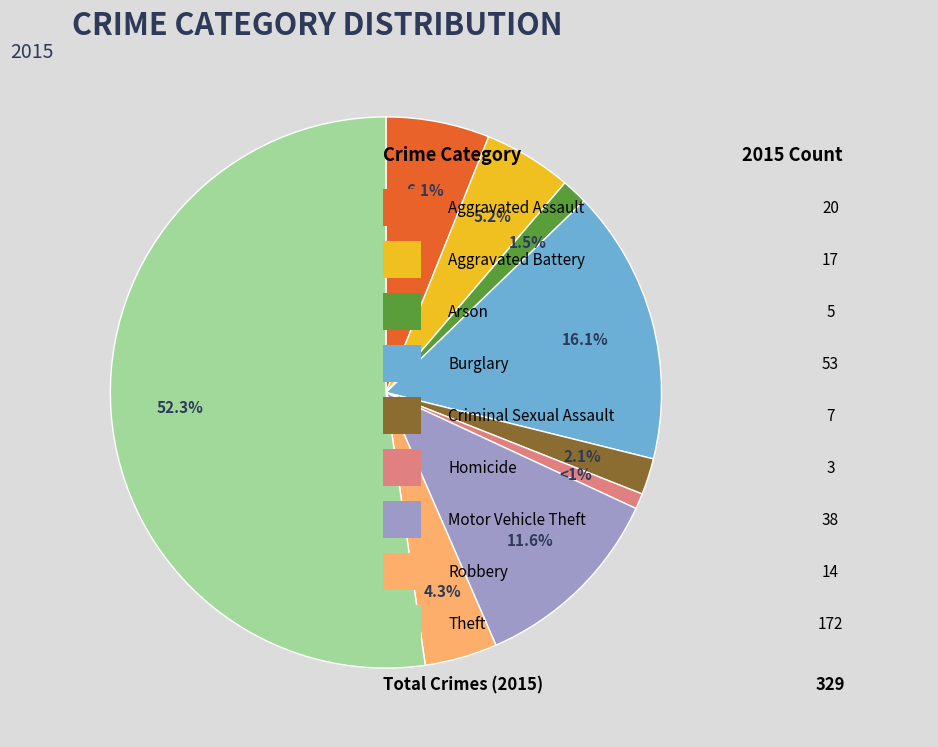

Is there any slice that represents more than half of the pie?

Yes